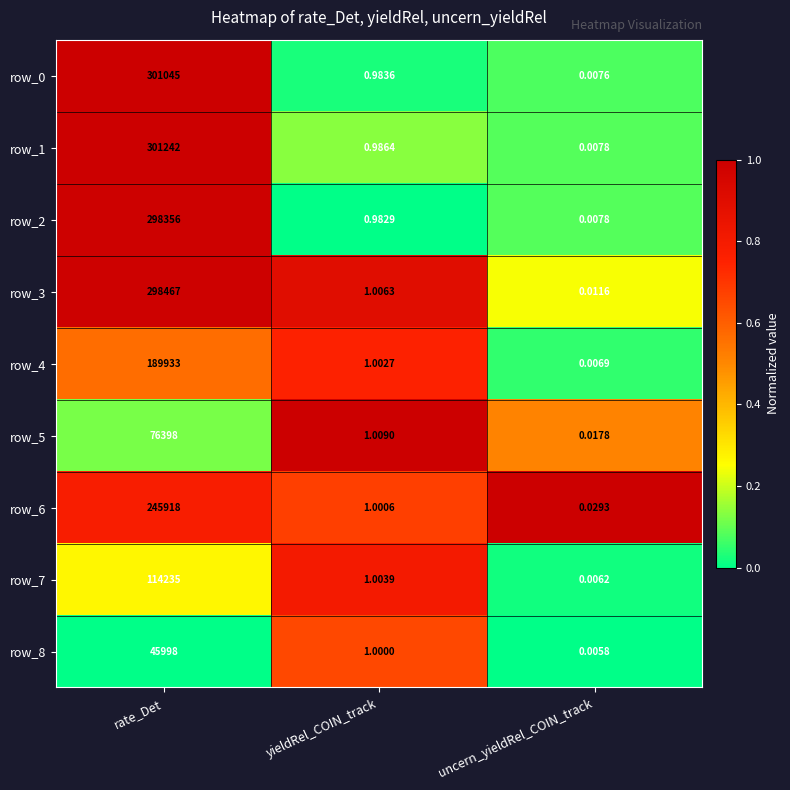

Which series changed the most between rate_Det and uncern_yieldRel_COIN_track?

row_1